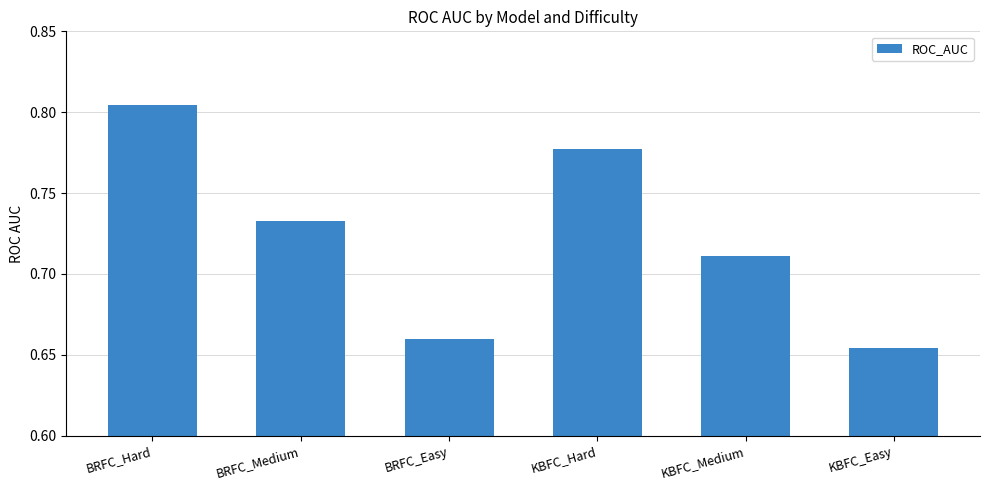

What position from the left is KBFC_Hard?

4